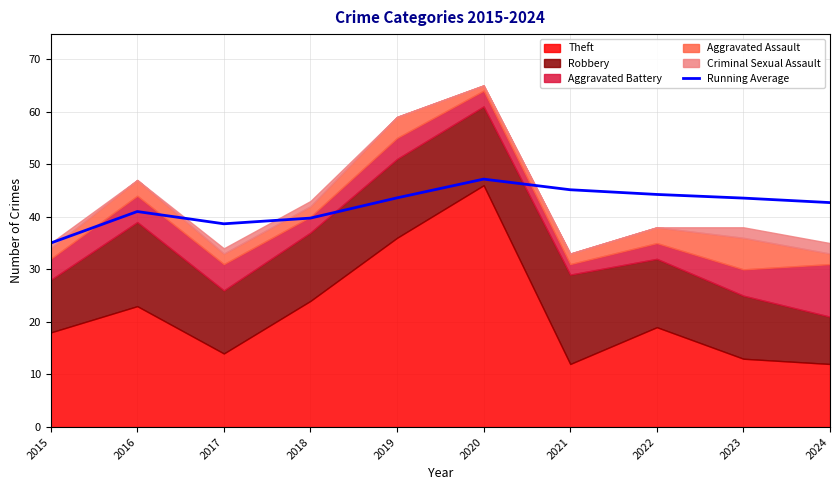

Reading left to right, extract all data points from this chart.

35.0	41.0	38.7	39.8	43.6	47.2	45.1	44.2	43.6	42.7